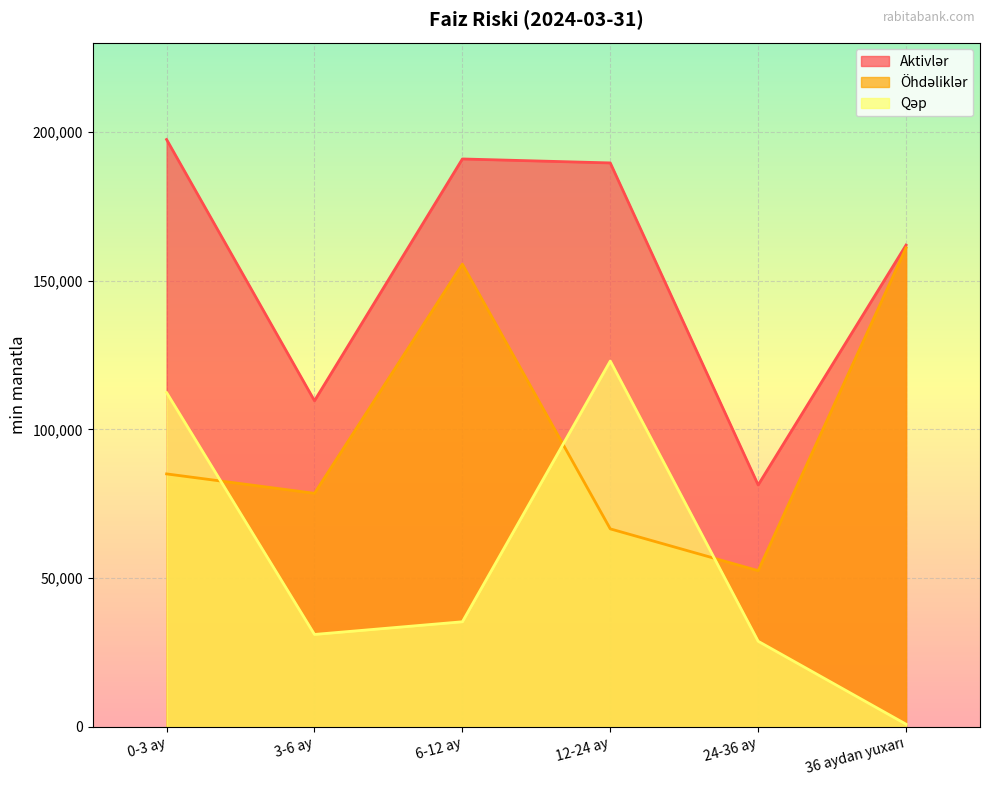

The Aktivlər series shows 303243.9 at 12-24 ay. True or false?

False